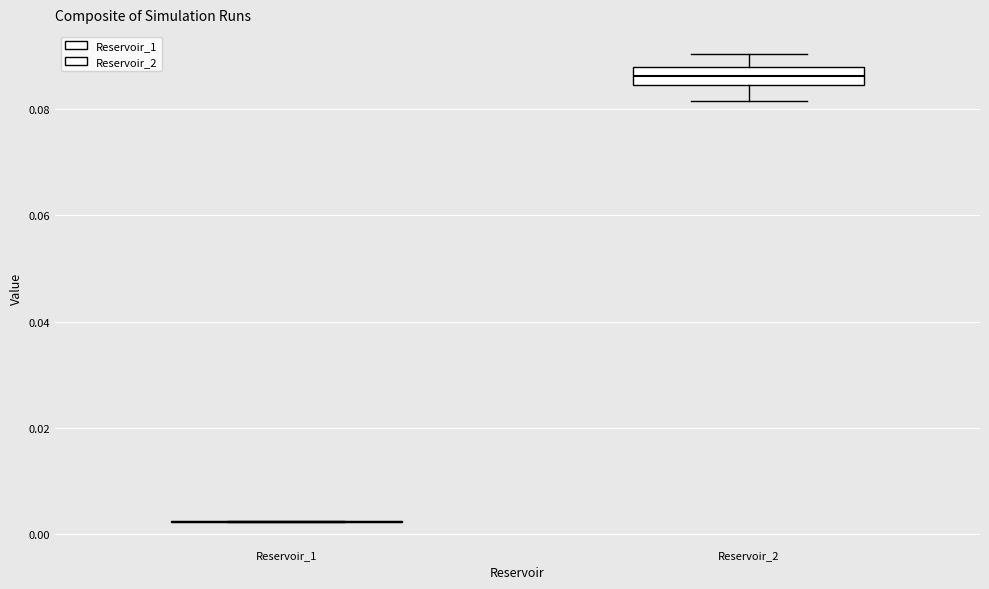

Reading left to right, read every box against the y-axis: the position of its median line, the range the box covers, and the ends of its whiskers. The values are not printed on the chart, so give them approximately, as read against the axis.

Reservoir_1: box collapsed to a line at 0.002, whiskers 0.002 to 0.002
Reservoir_2: median 0.086, box 0.084 to 0.088, whiskers 0.082 to 0.090